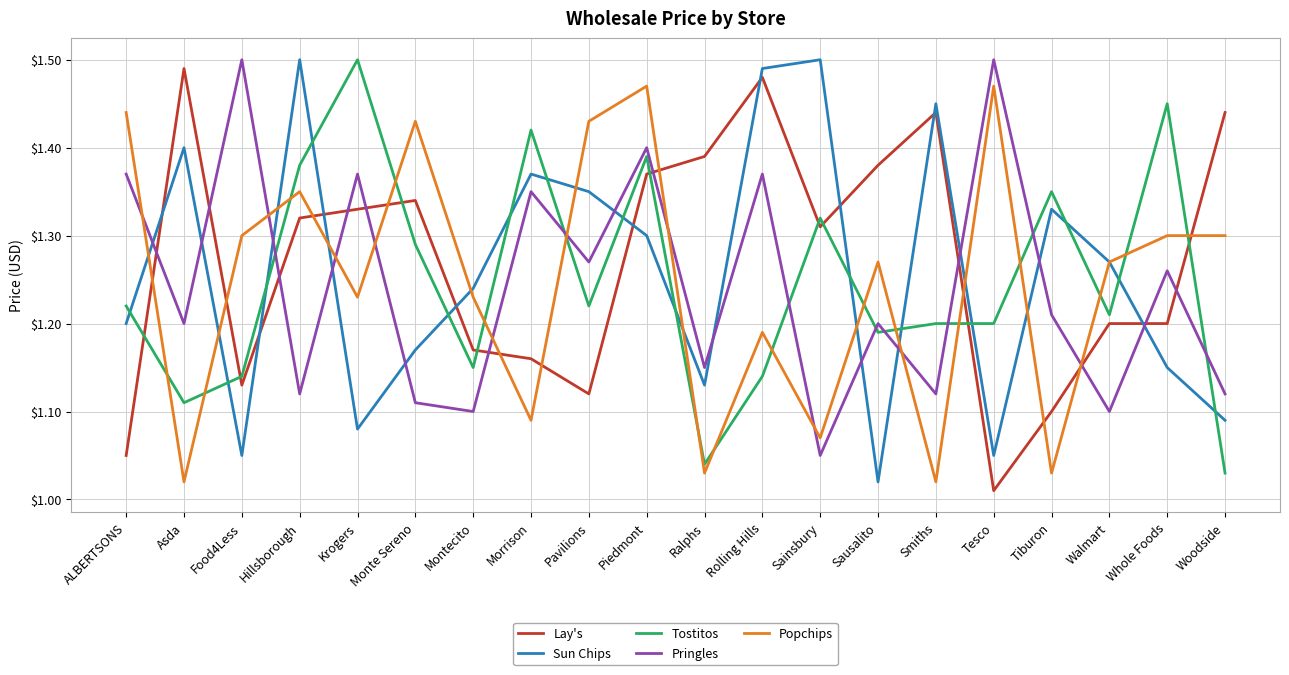

What position from the left is Tiburon?

17